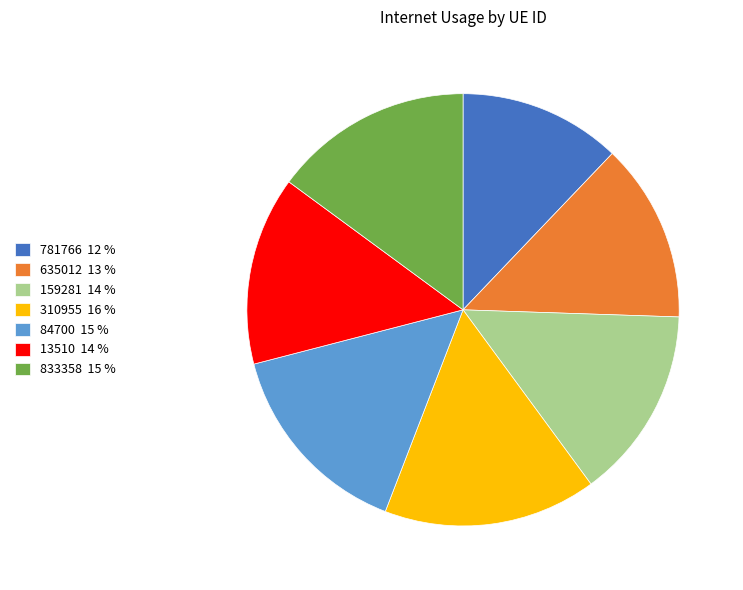

True or false: 159281 14 % accounts for 14% of the total.

True